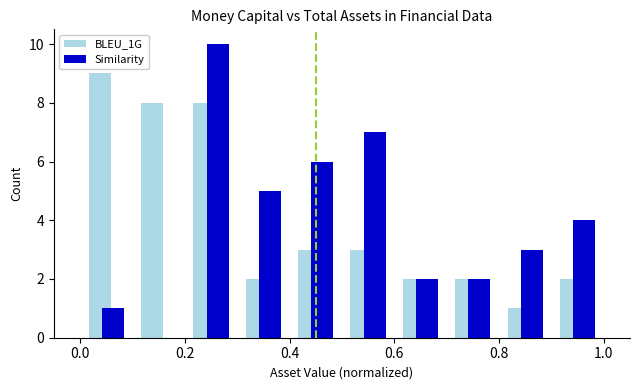

What is the height of the Similarity bar covering 0.2 to 0.3 on the x-axis? The values are not printed on the chart, so give them approximately, as read against the axis.

10